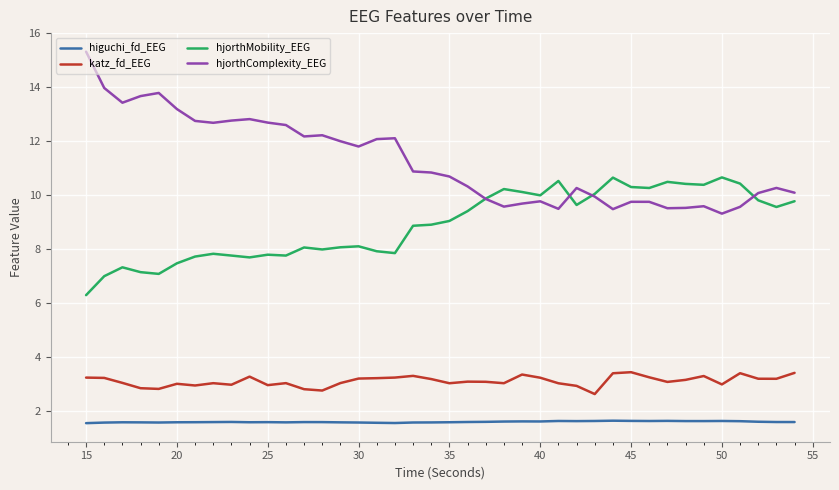

True or false: higuchi_fd_EEG and hjorthComplexity_EEG cross at least once.

False